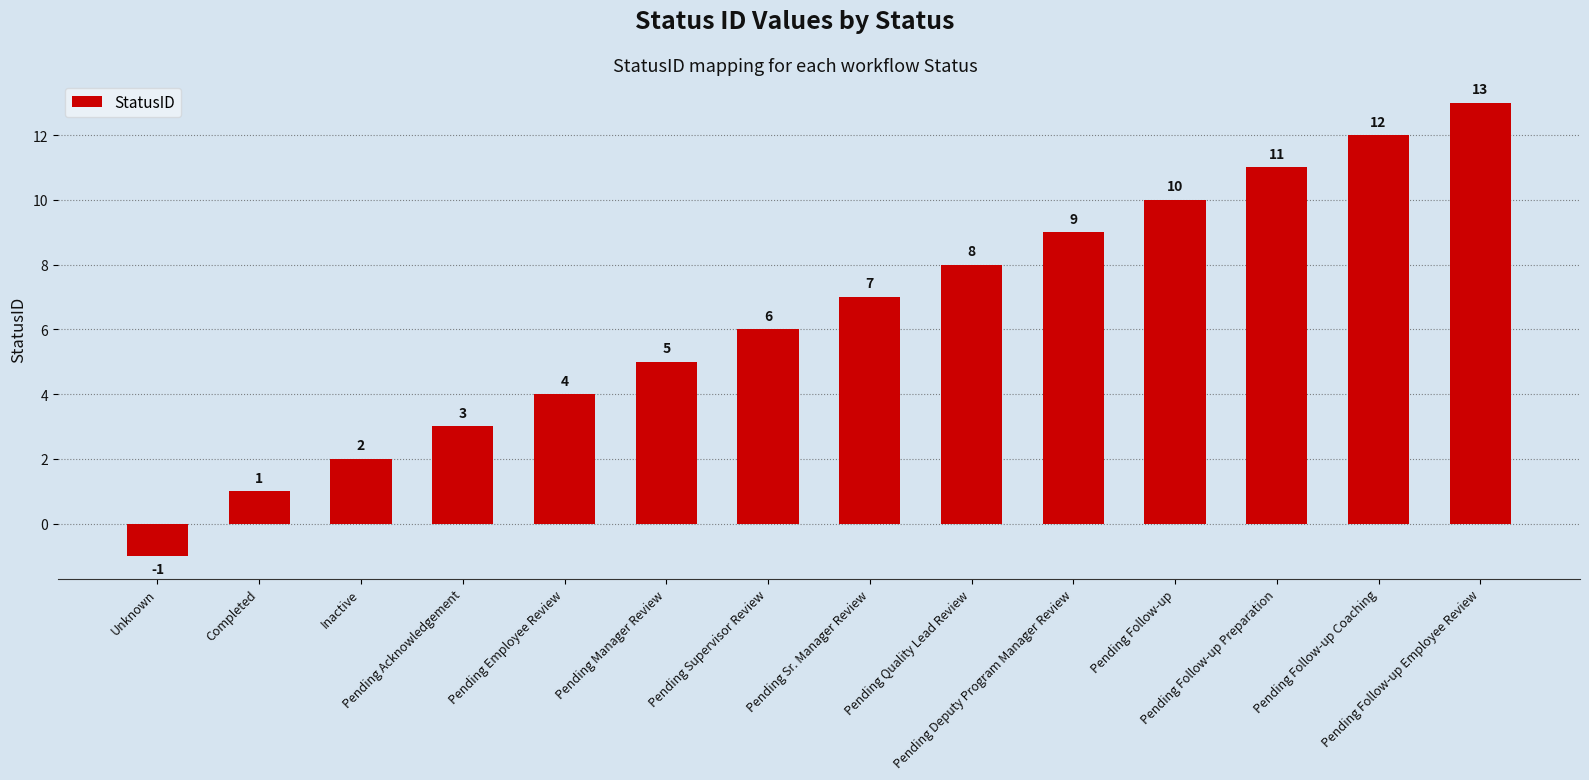

Reading right to left, transcribe all the data shown in this chart.

13	12	11	10	9	8	7	6	5	4	3	2	1	-1